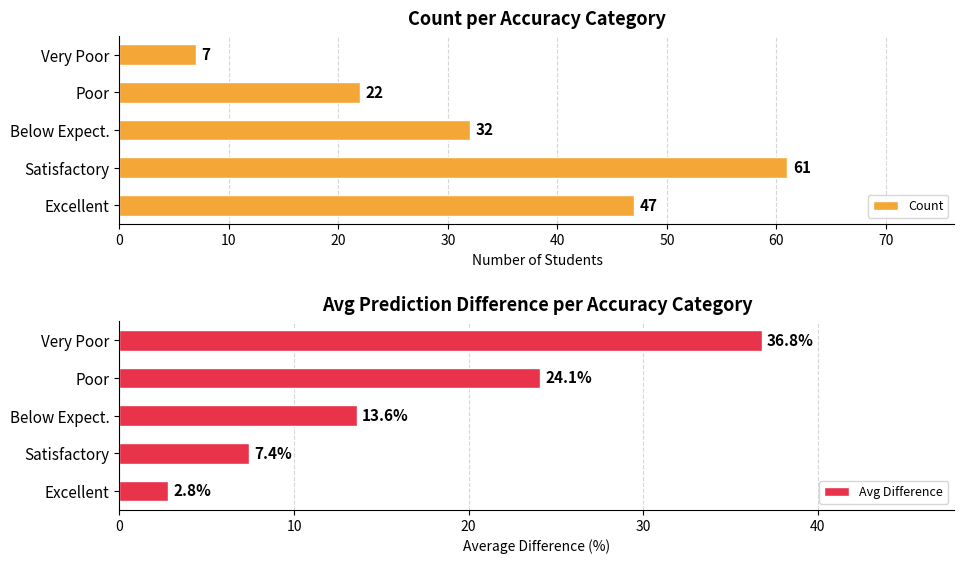

True or false: Avg Difference has a value of 32.5 at Poor.

False